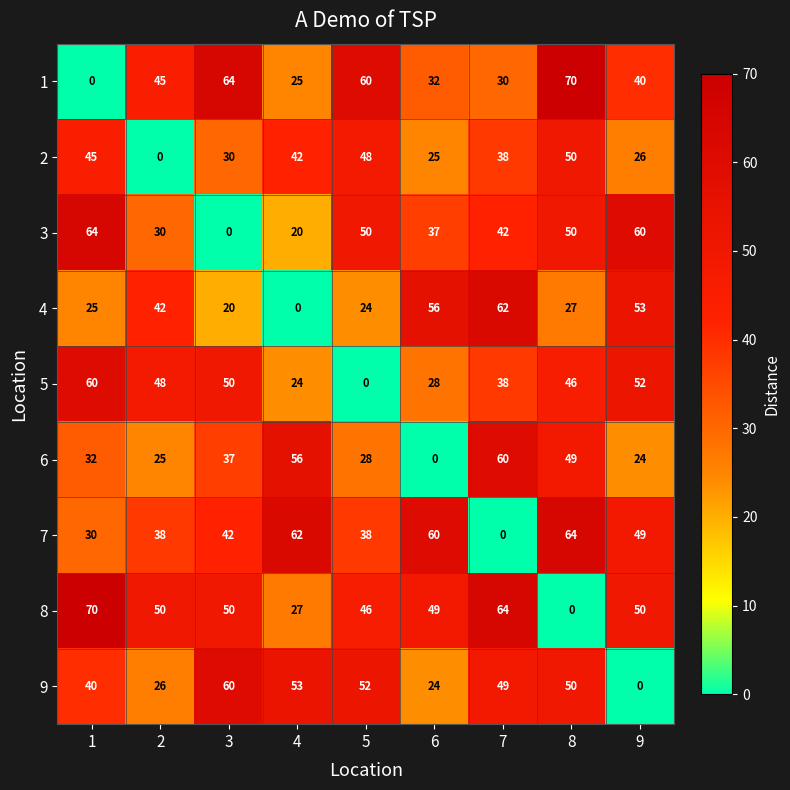

What is the difference between the highest and lowest values at 9?

60